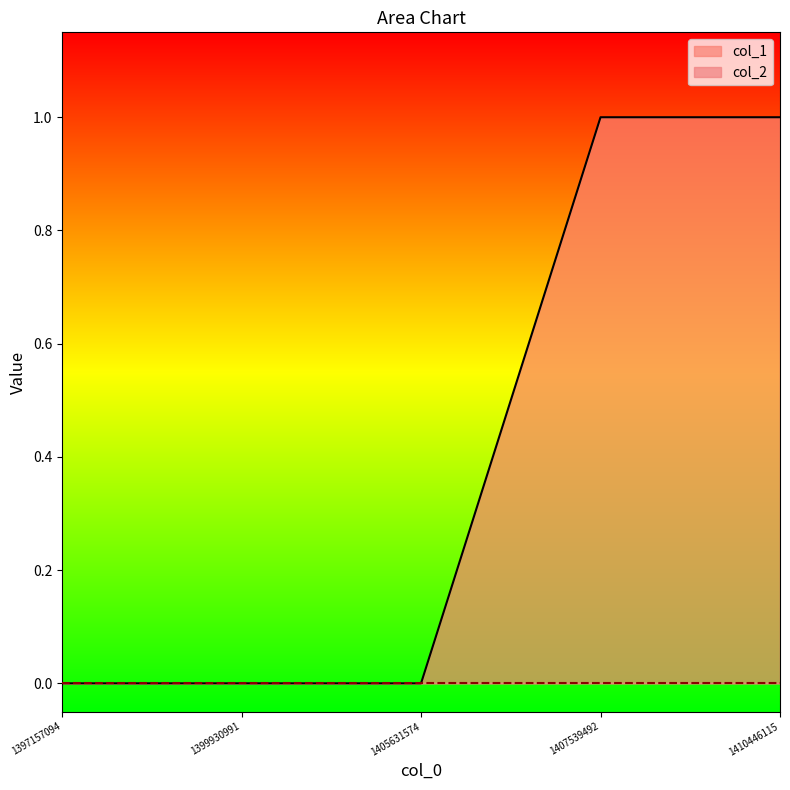

What is the sum of all values?

2